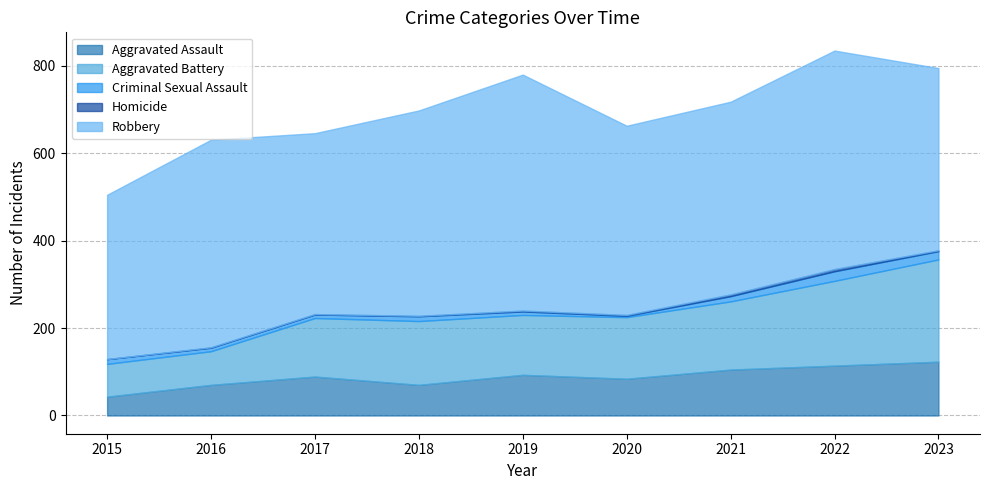

Which series has the widest spread of values?

Robbery